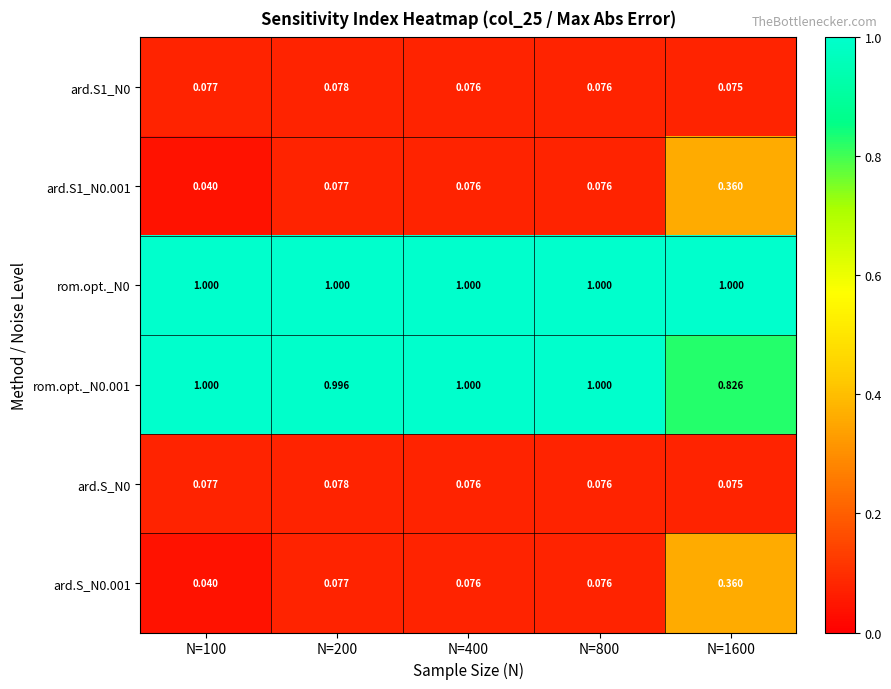

Count the number of categories in the chart.

5